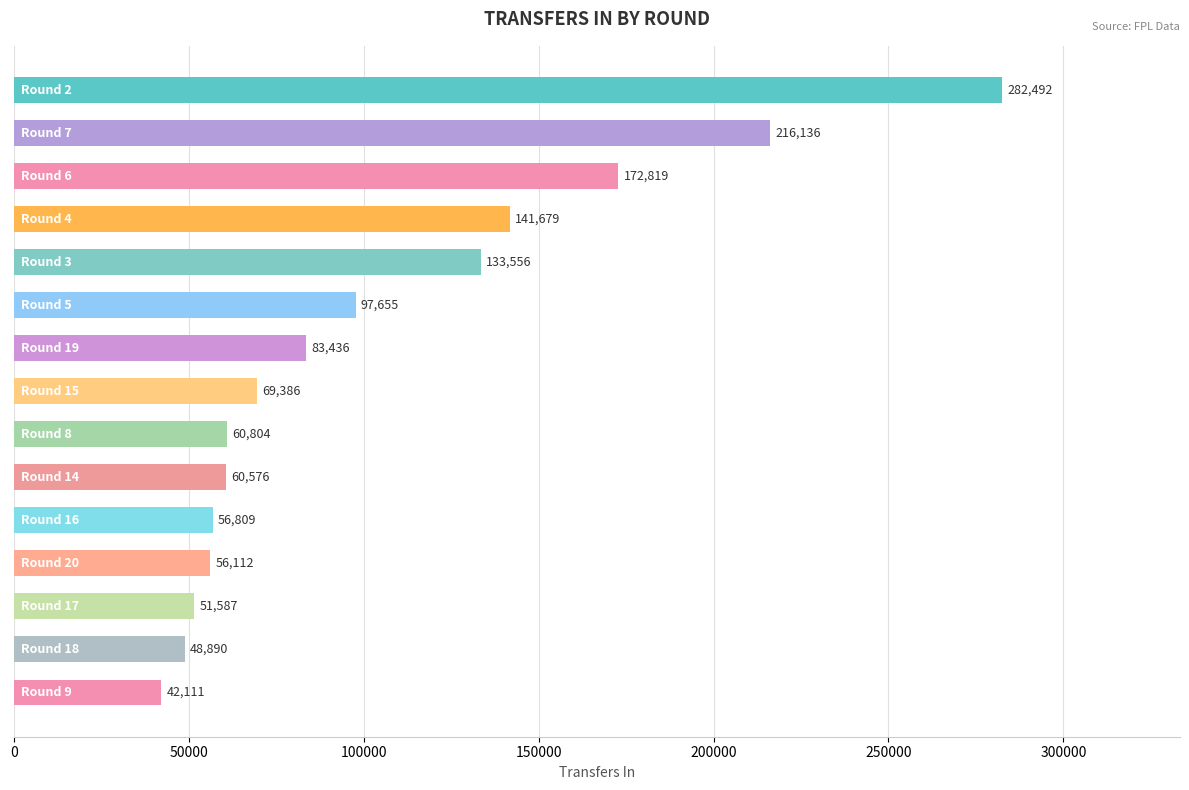

What is the difference between the maximum and second lowest values?

233602